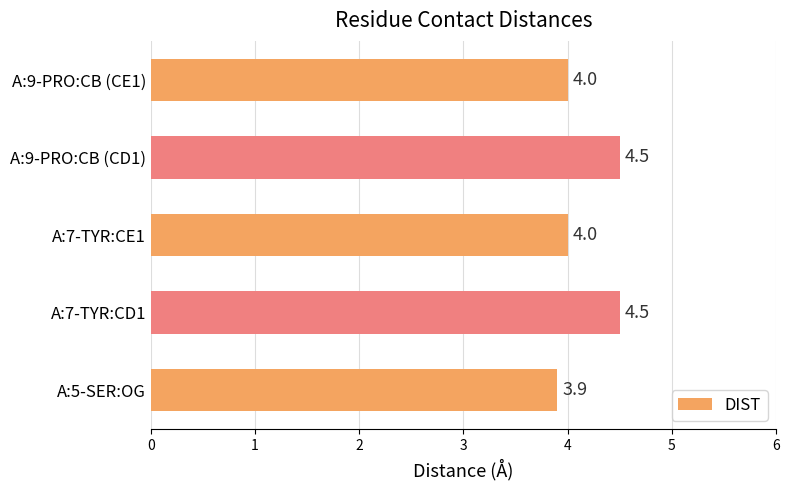

What is the difference between the second highest and minimum values?

0.6